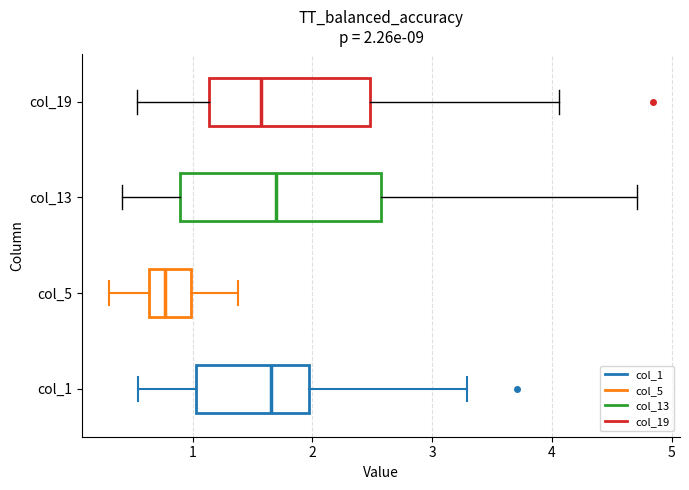

Which box is the widest, from its left edge to its right edge?

col_13